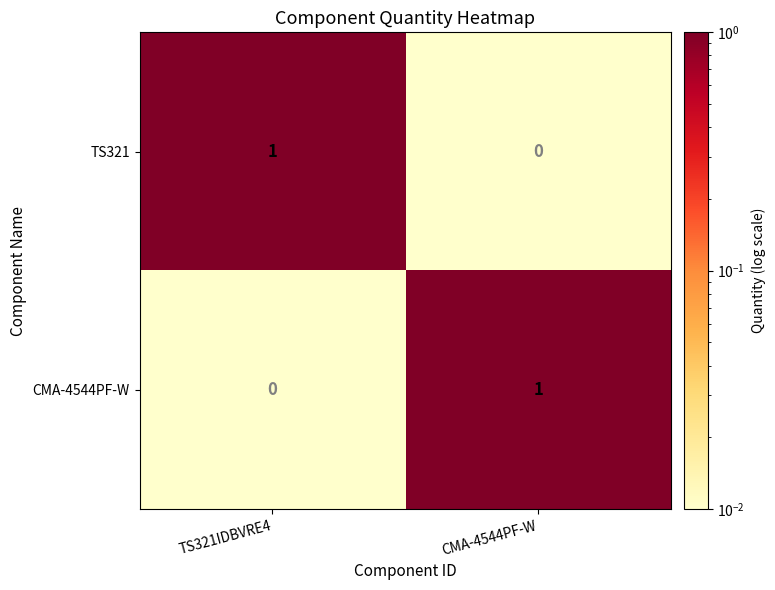

What is the total value across all series at TS321IDBVRE4?

1